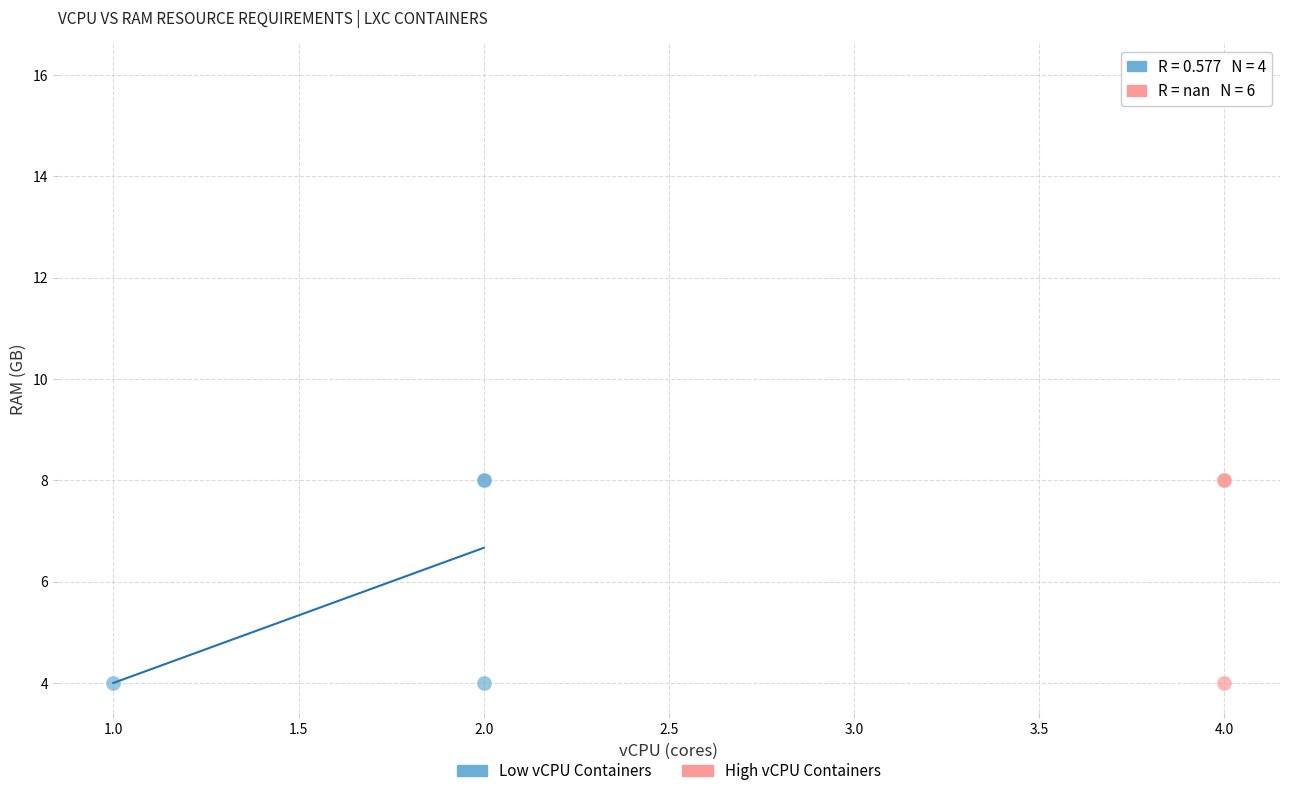

Which series reaches the maximum Y coordinate?

High vCPU Containers